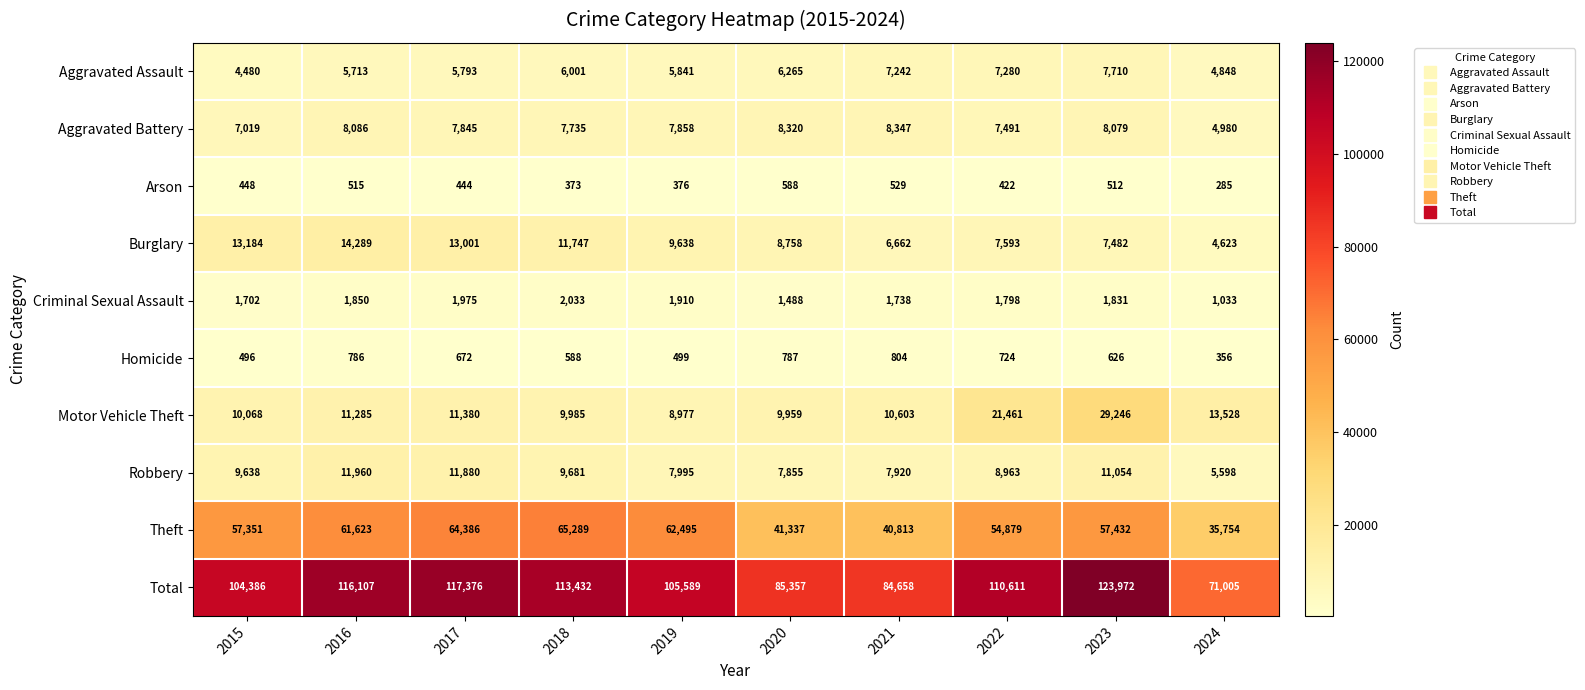

Which category has the lowest value across all series?

2024